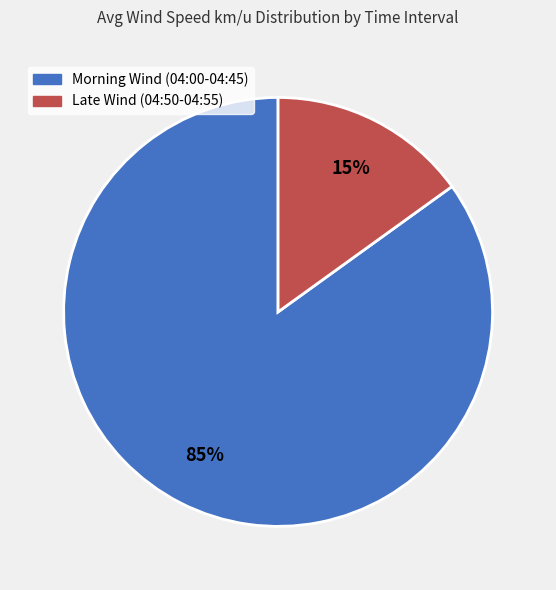

Count the number of slices in the pie.

2